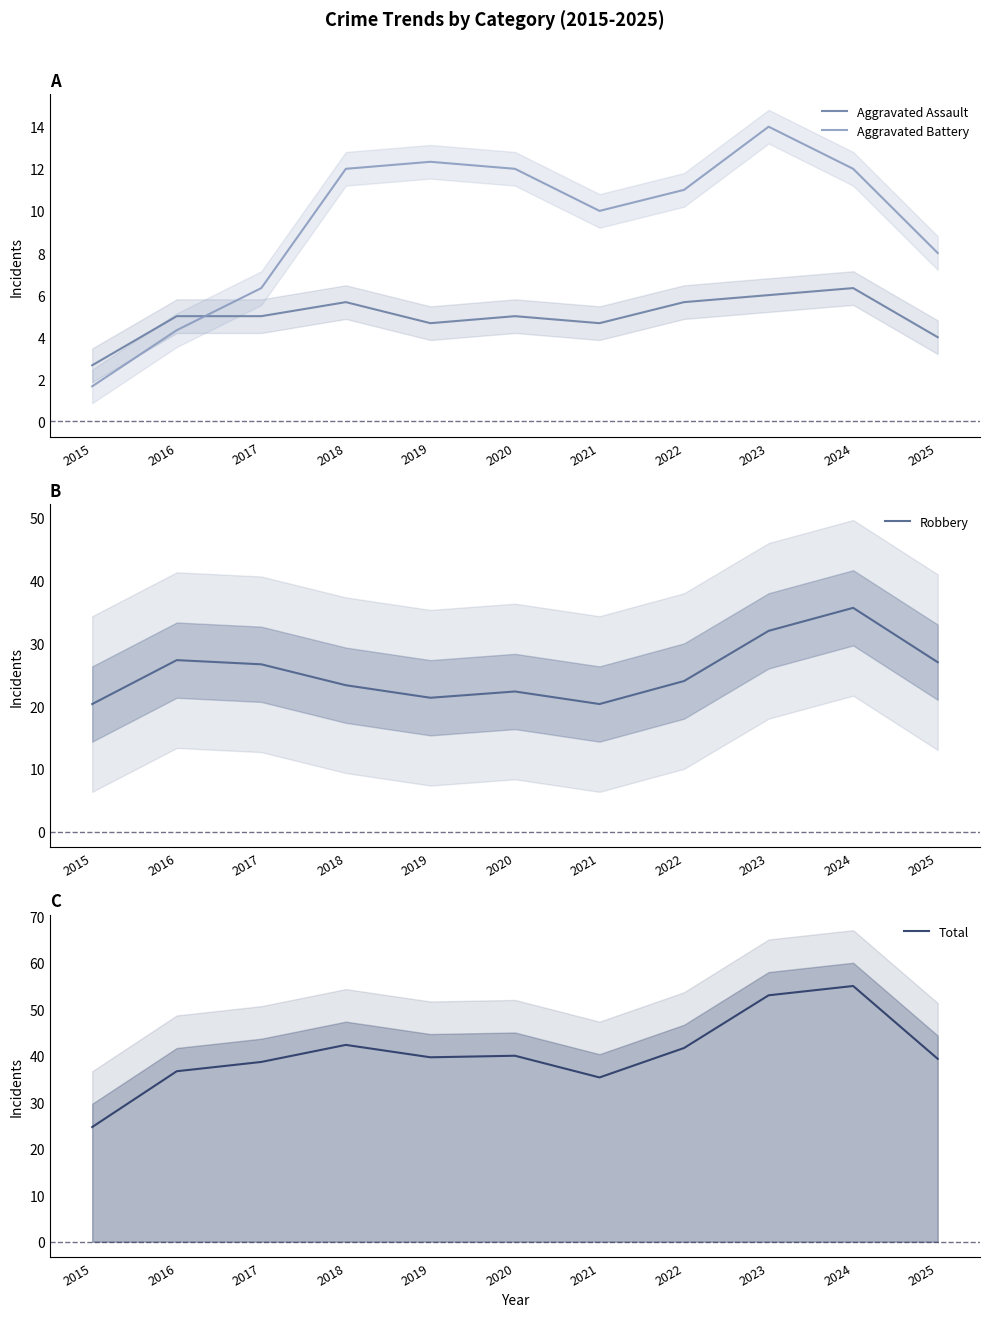

How many data points in Aggravated Battery are less than 11?

5